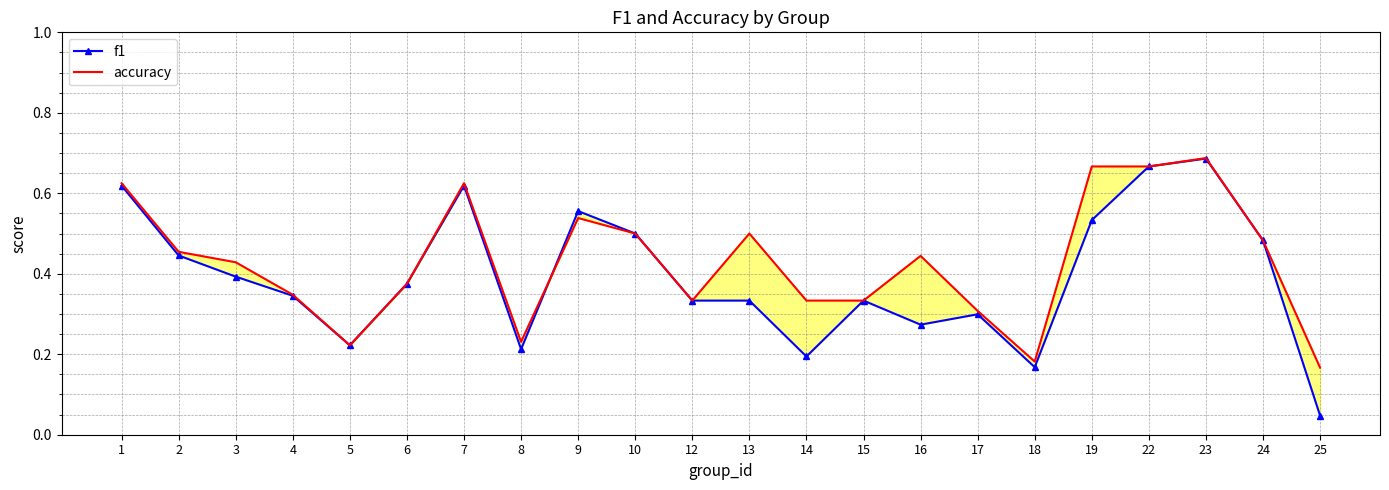

True or false: accuracy has a value of 1.0 at 19.

False